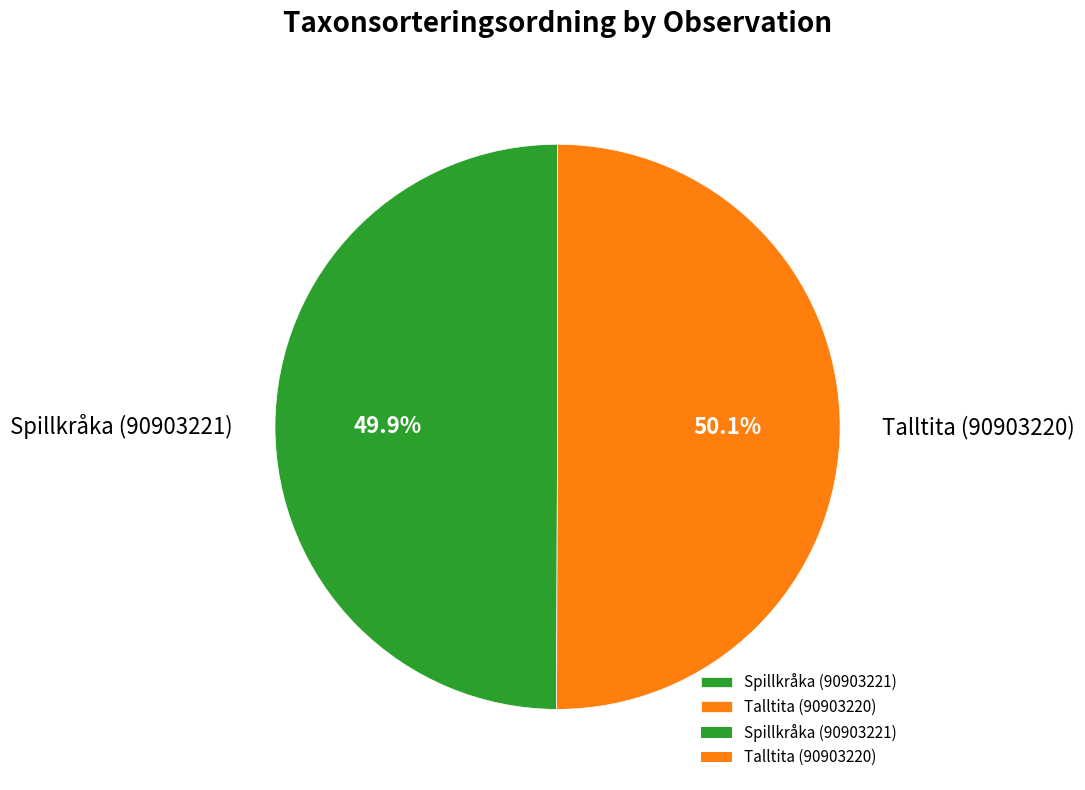

To the nearest percent, what percentage of the pie is Spillkråka (90903221)?

50%